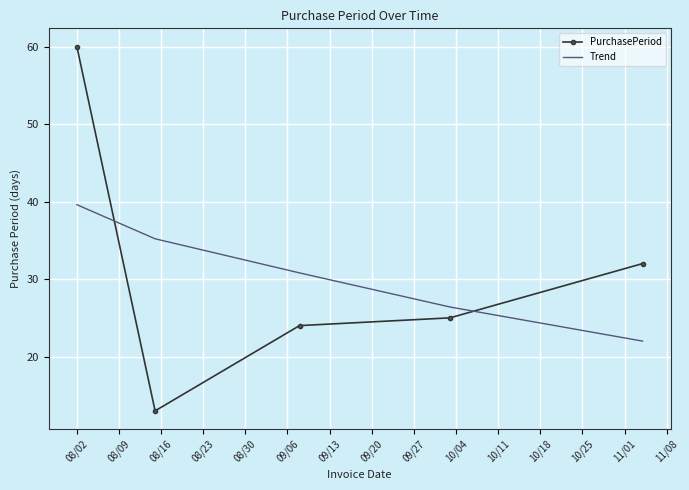

What is the smallest value displayed?

13.0